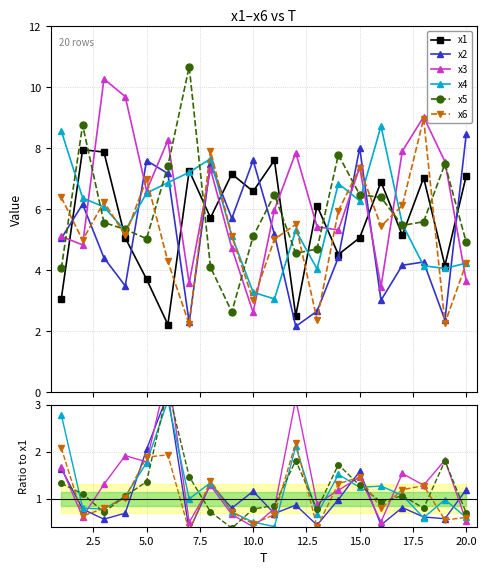

Count the number of categories in the chart.

20